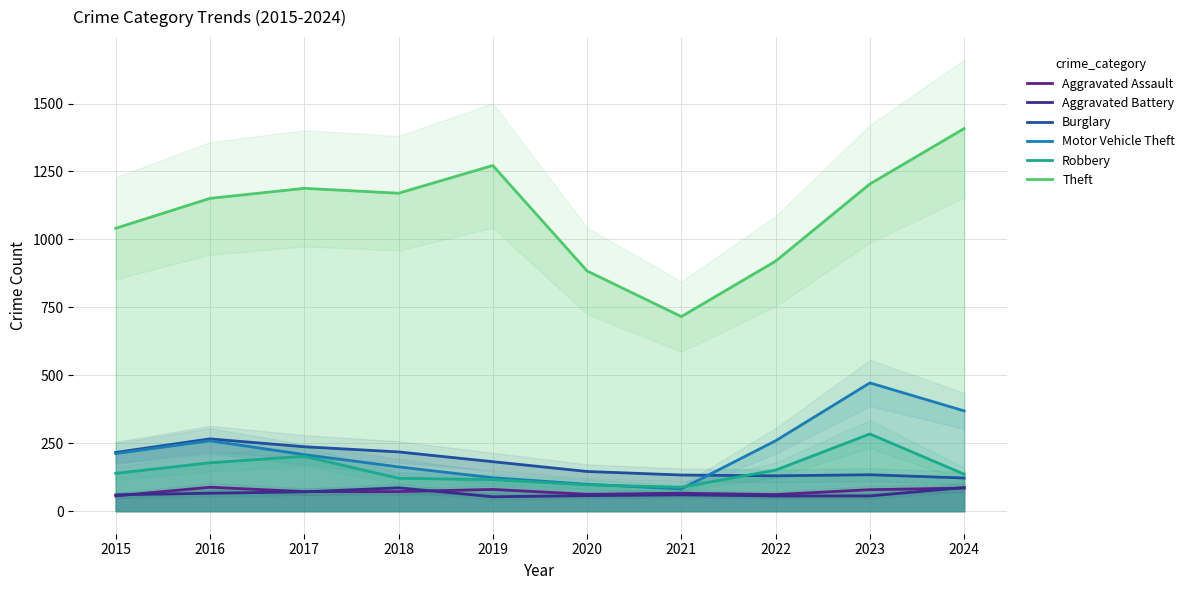

What is the difference between the Burglary values at 2023 and 2018?

84